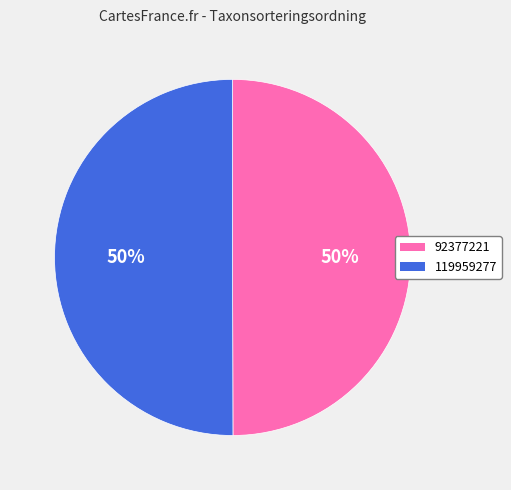

True or false: 119959277 accounts for 61% of the total.

False